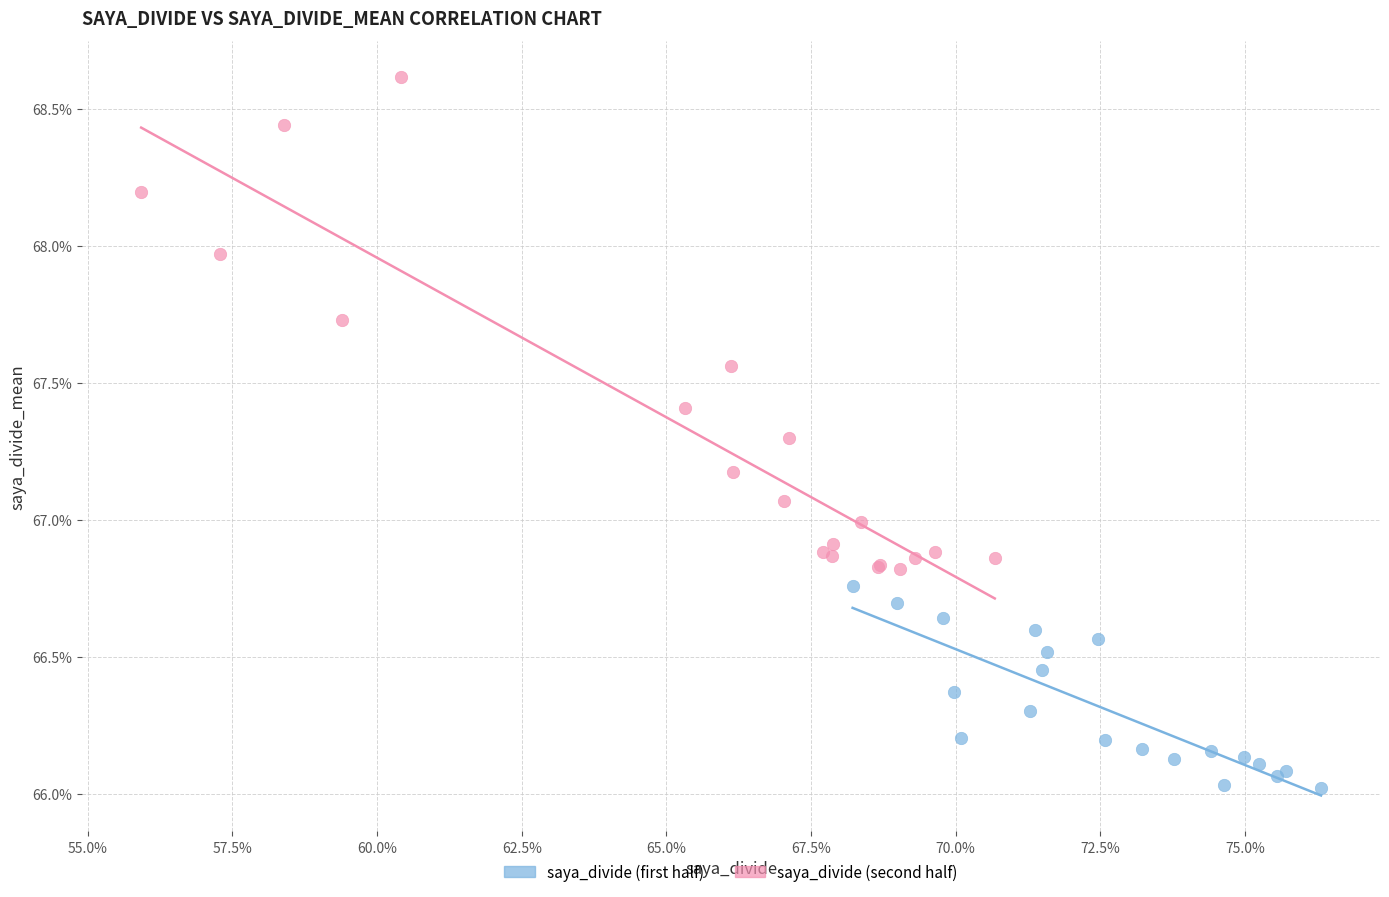

What are all the series names shown in the legend?

saya_divide (first half), saya_divide (second half)